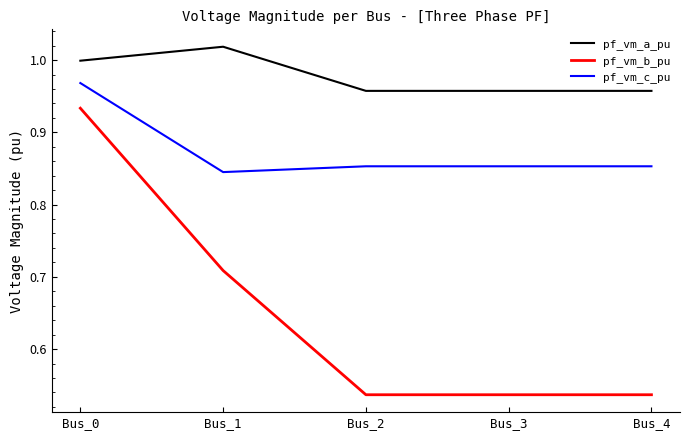

True or false: pf_vm_b_pu has a value of 0.2 at Bus_1.

False